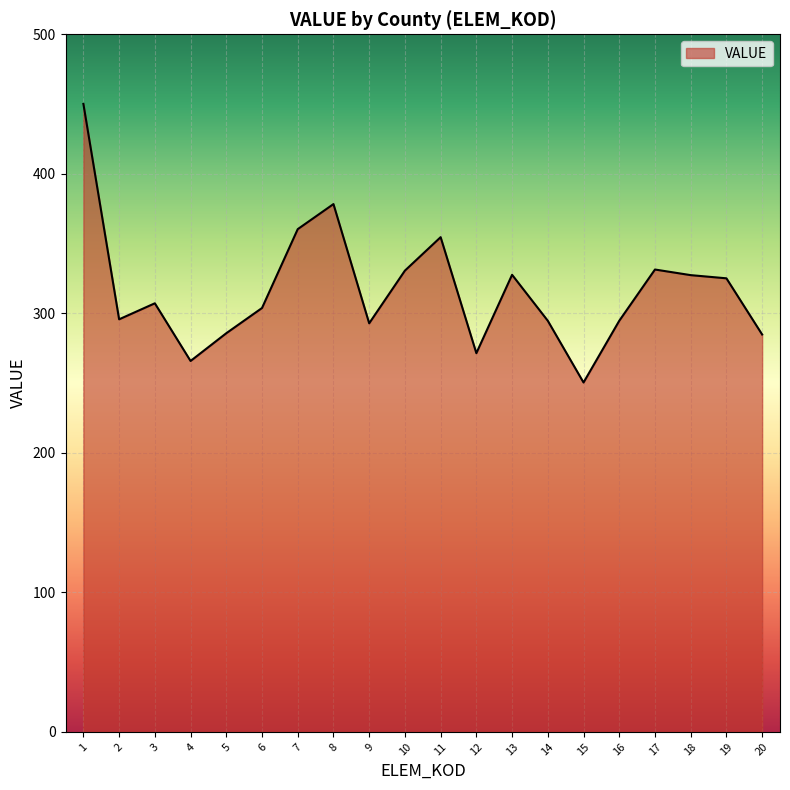

Is it true that the value at 12 is 121.4?

False